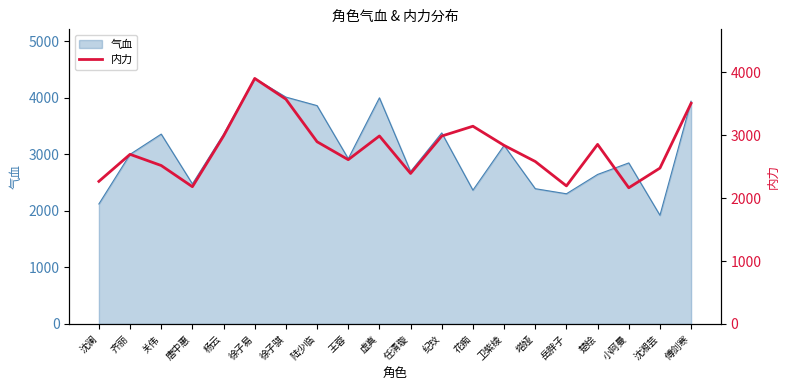

Reading left to right, extract all data points from this chart.

沈澜=2268	齐丽=2698	关伟=2520	唐中惠=2183	杨云=2990	徐子易=3905	徐子骐=3575	陆少临=2898	王蓉=2613	虚真=2990	任清璇=2394	纪玟=2989	花痴=3145	卫紫绫=2840	塔娅=2584	岳胖子=2196	楚绘=2856	小阿曼=2166	沈湘芸=2479	傅剑寒=3510